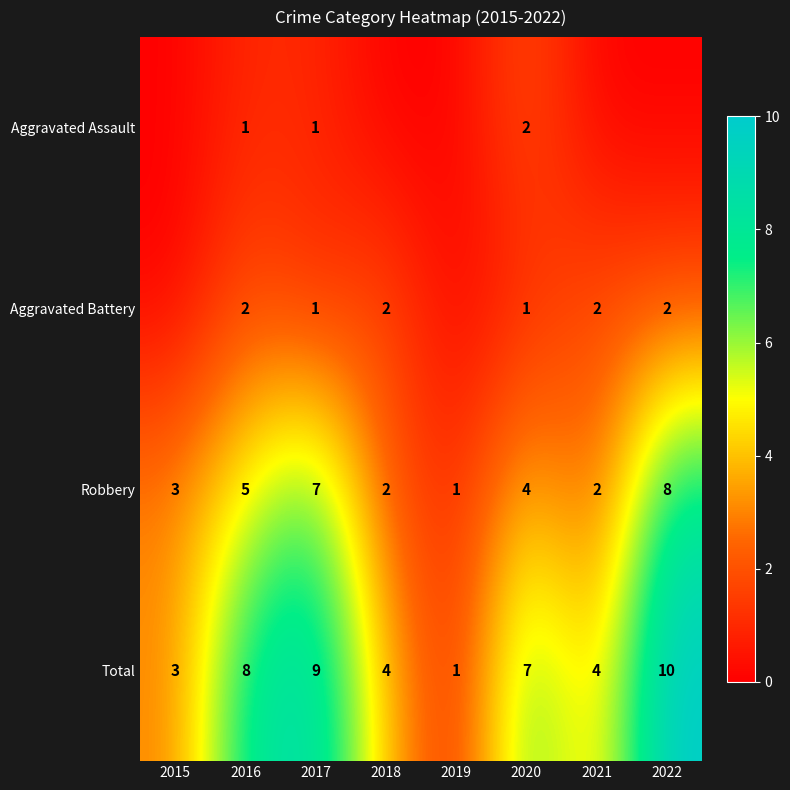

Which series has the largest range (max minus min)?

Total